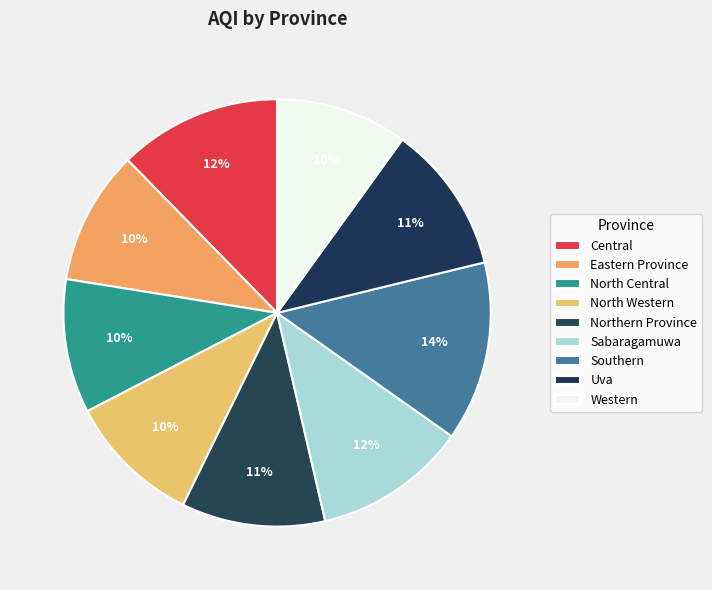

Rank the categories by value from highest to lowest.

Southern, Central, Sabaragamuwa, Uva, Northern Province, Eastern Province, North Central, North Western, Western